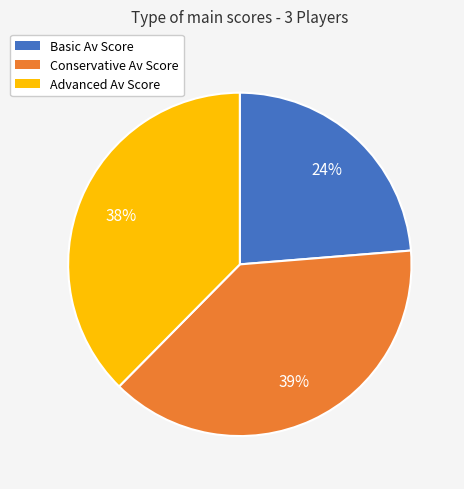

To the nearest percent, what is the combined percentage of Conservative Av Score and Basic Av Score?

62%